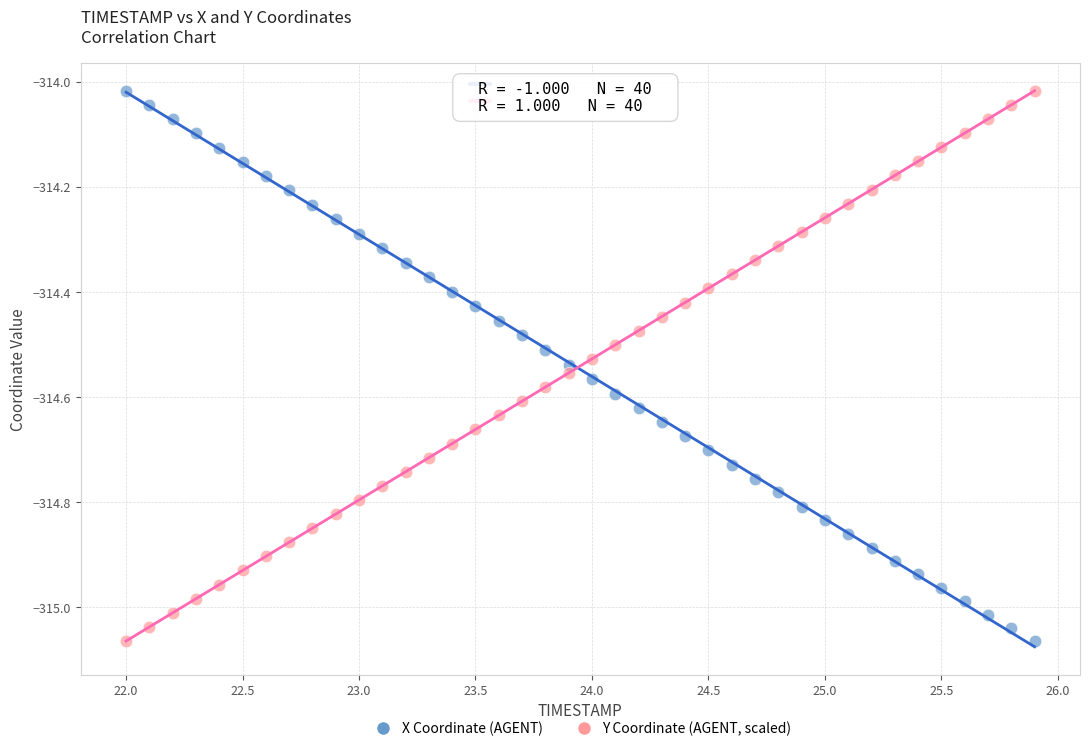

Across all data points, what is the range of X values (max minus min)?

3.9